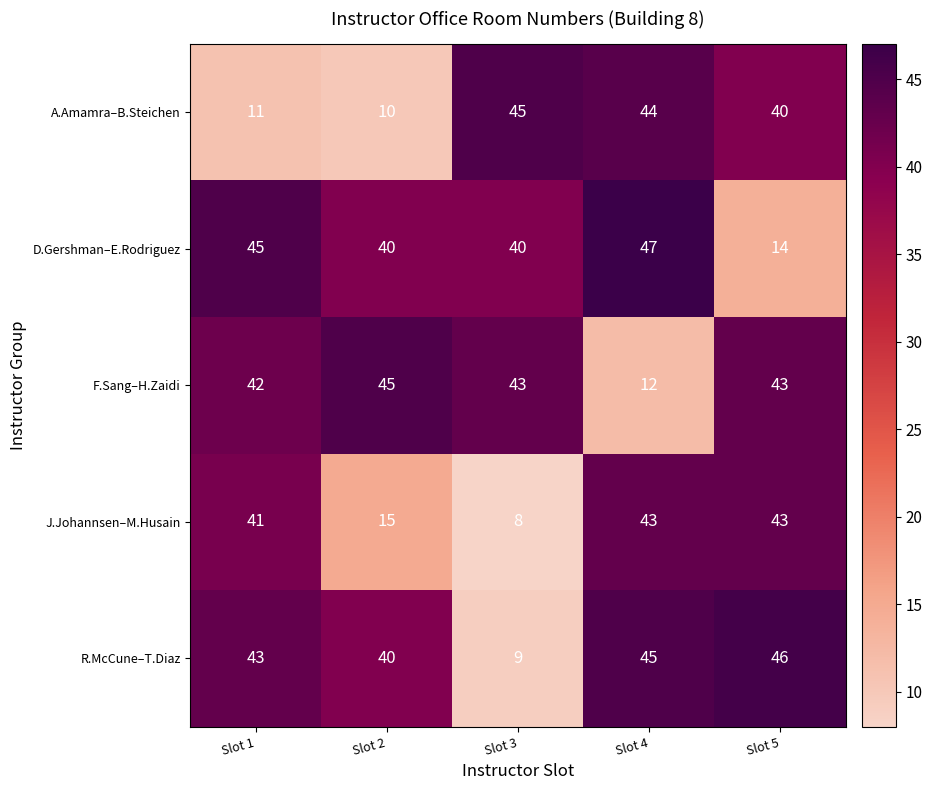

At Slot 4, list the series in order from largest to smallest.

D.Gershman–E.Rodriguez, R.McCune–T.Diaz, A.Amamra–B.Steichen, J.Johannsen–M.Husain, F.Sang–H.Zaidi